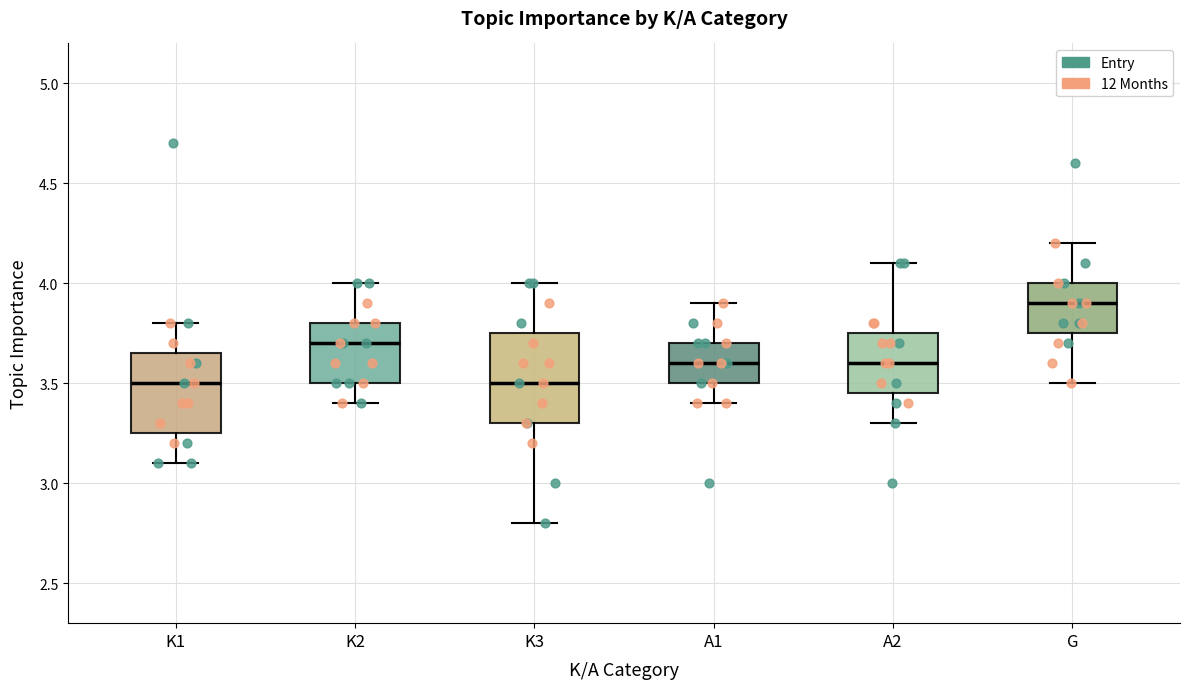

Reading left to right, transcribe this box plot: for each box, give where its median line is, the range the box spans, and where its two whiskers end, as read against the y-axis. The values are not printed on the chart, so give them approximately, as read against the axis.

K1: median 3.50, box 3.25 to 3.65, whiskers 3.10 to 3.80
K2: median 3.70, box 3.50 to 3.80, whiskers 3.40 to 4.00
K3: median 3.50, box 3.30 to 3.75, whiskers 2.80 to 4.00
A1: median 3.60, box 3.50 to 3.70, whiskers 3.40 to 3.90
A2: median 3.60, box 3.45 to 3.75, whiskers 3.30 to 4.10
G: median 3.90, box 3.75 to 4.00, whiskers 3.50 to 4.20